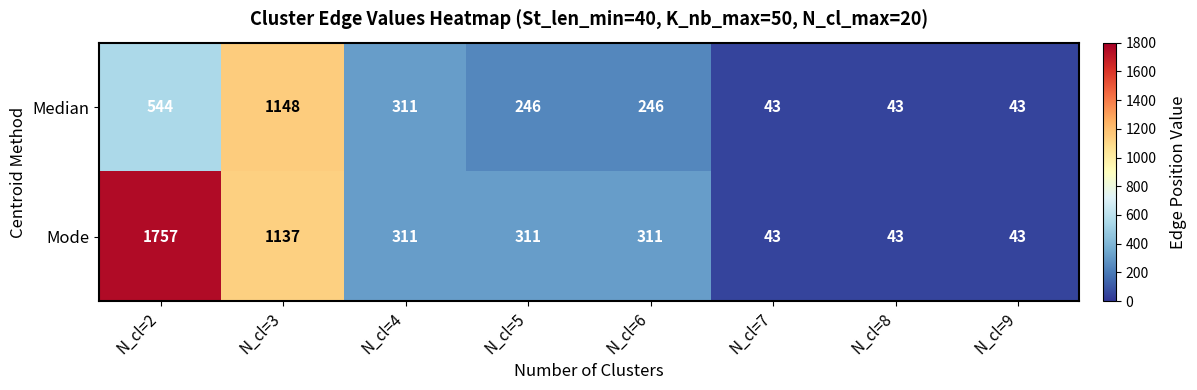

Reading left to right, list all the values displayed in this chart.

Median: 544	1148	311	246	246	43	43	43
Mode: 1757	1137	311	311	311	43	43	43